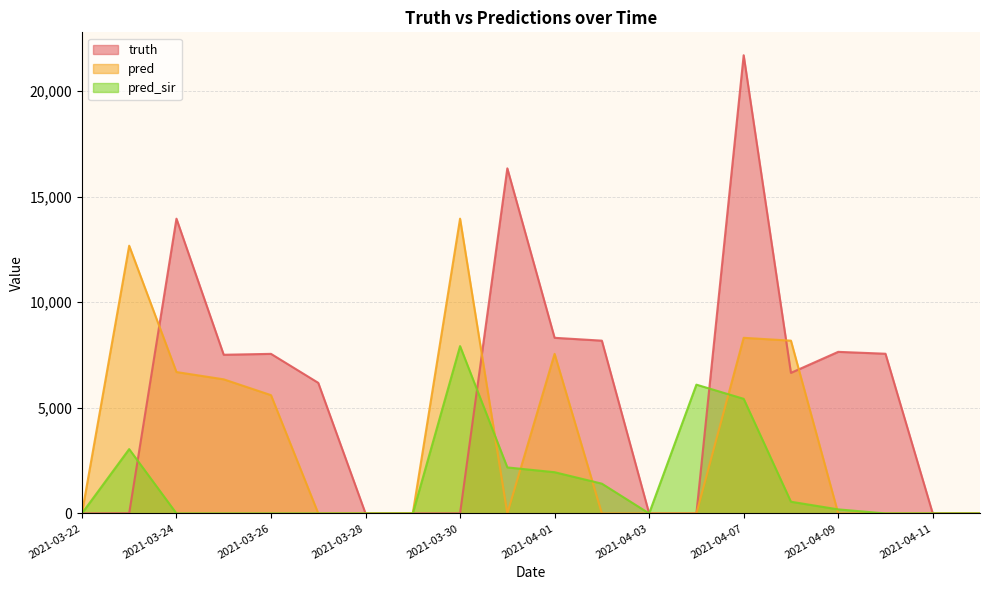

At which category is the sum across all series the highest?

2021-04-07